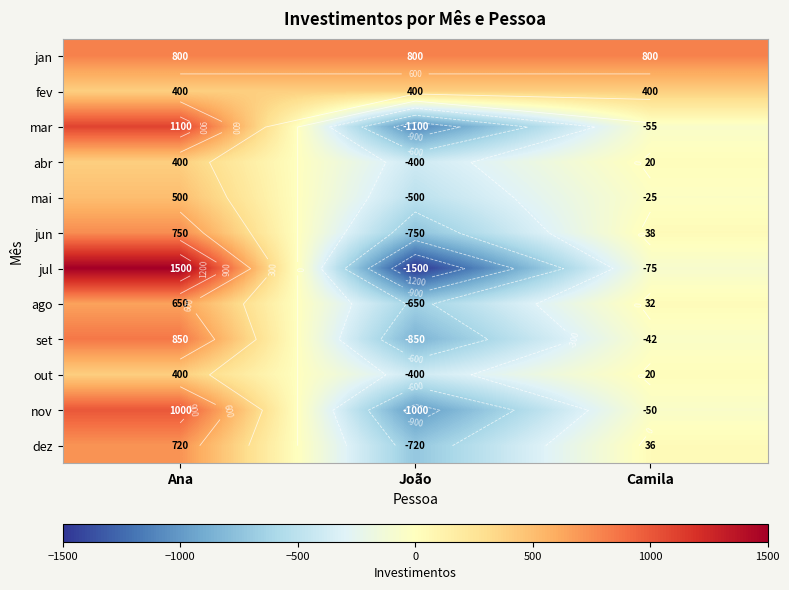

Count the number of categories in the chart.

3